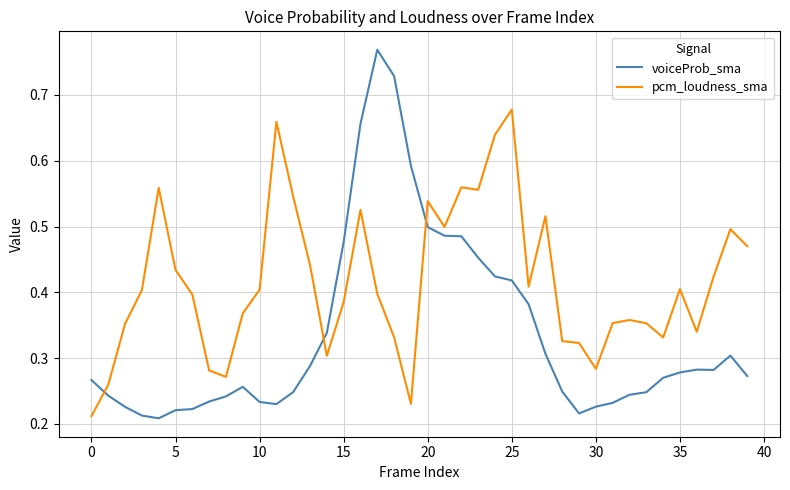

How many series are shown in this chart?

2